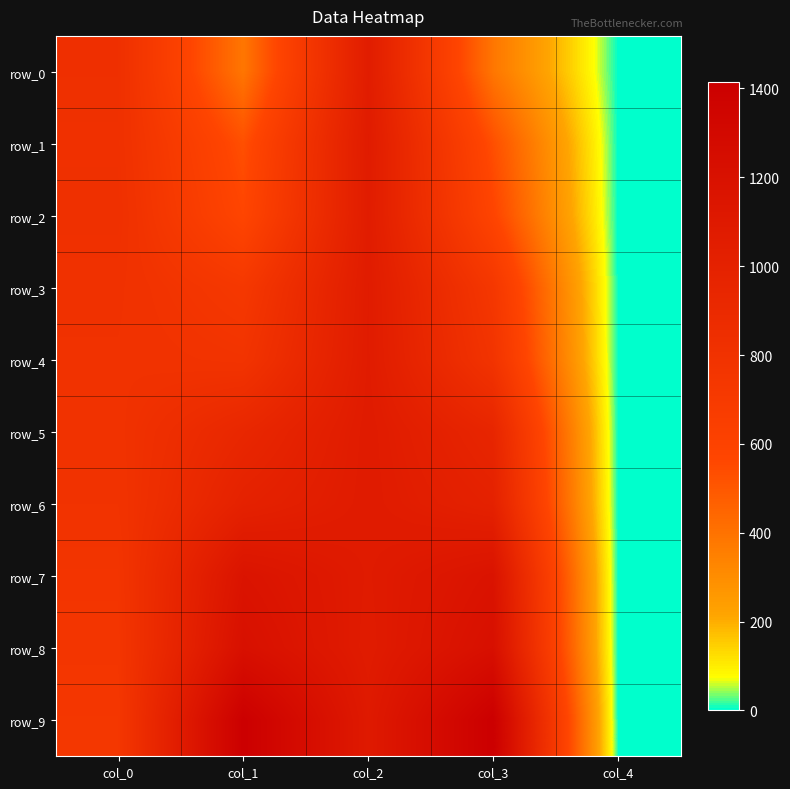

Which has a higher value, col_2 or col_0?

col_2